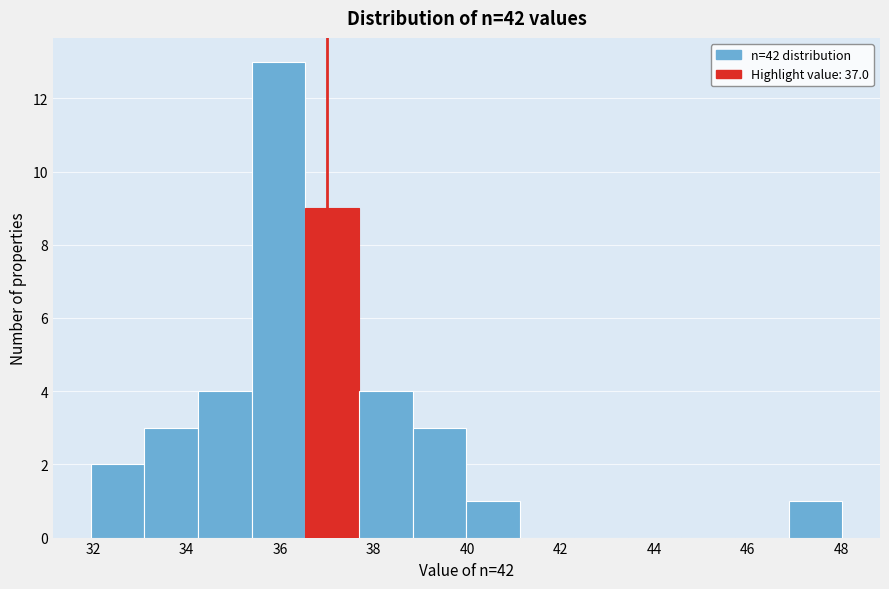

Over which range of the x-axis is the bar tallest?

35.4 to 36.6